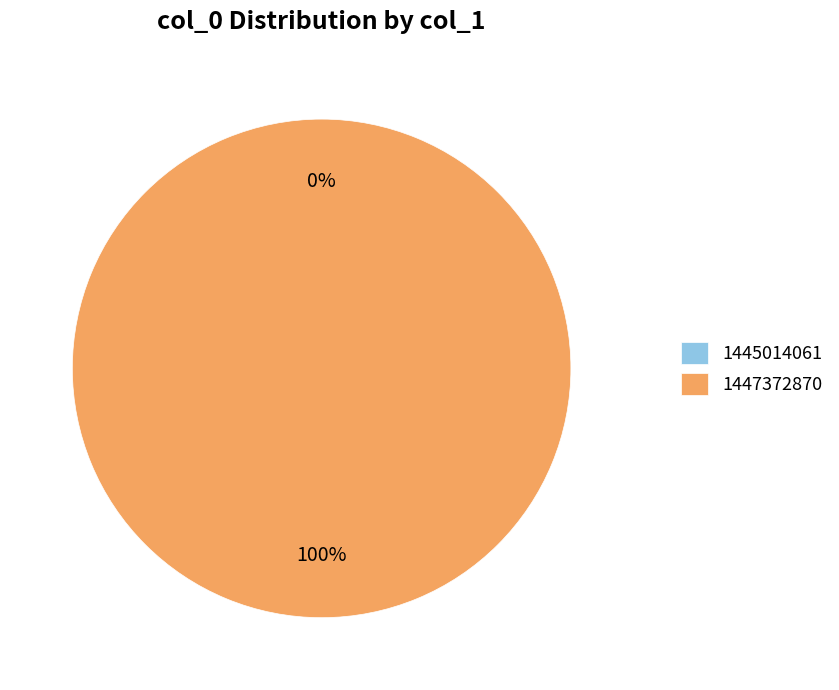

Is it true that 1447372870 is 100% of the pie?

True